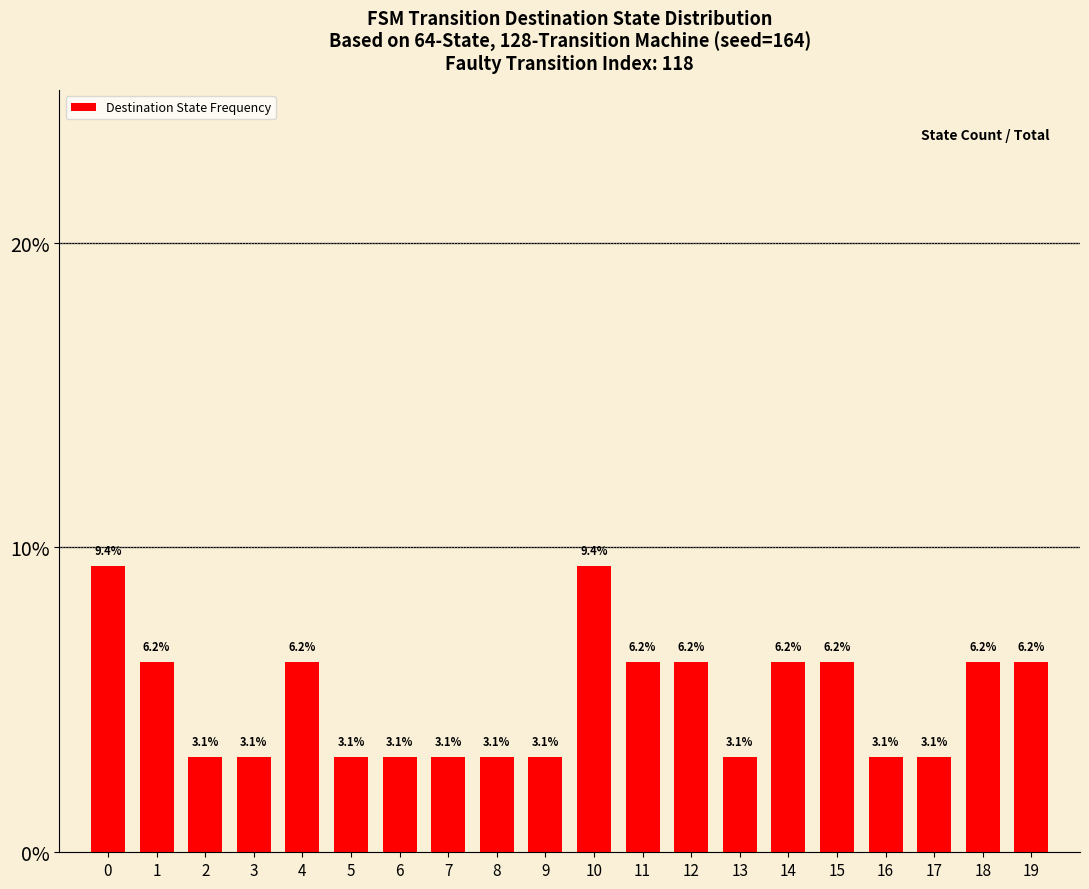

The chart shows a value of 14.7 at 10. True or false?

False